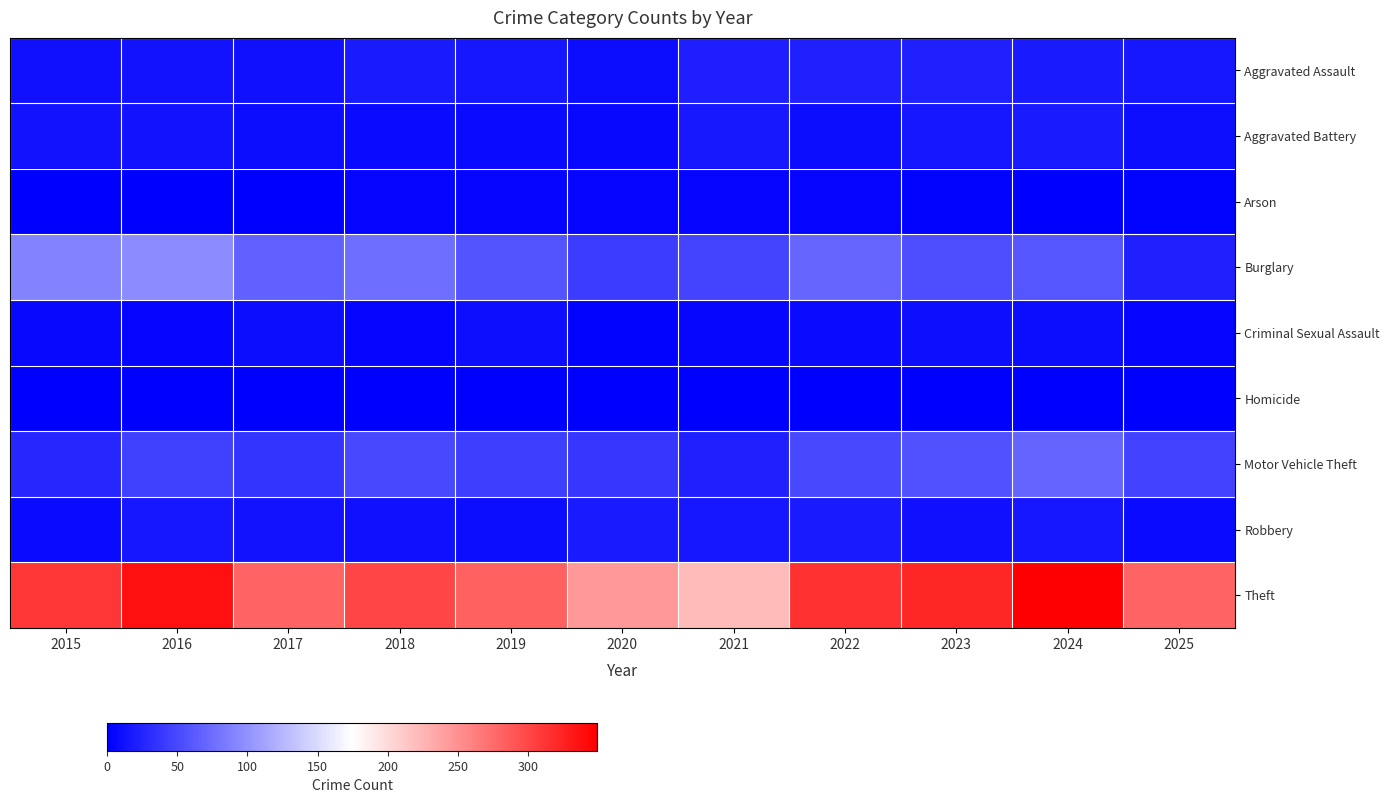

List the series in order of their peak value, highest first.

Theft, Burglary, Motor Vehicle Theft, Aggravated Assault, Robbery, Aggravated Battery, Criminal Sexual Assault, Arson, Homicide